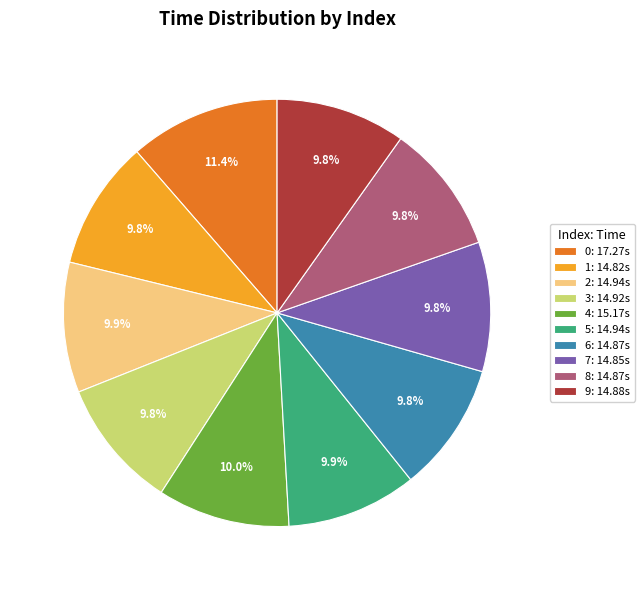

Which has a higher value, 0: 17.27s or 1: 14.82s?

0: 17.27s